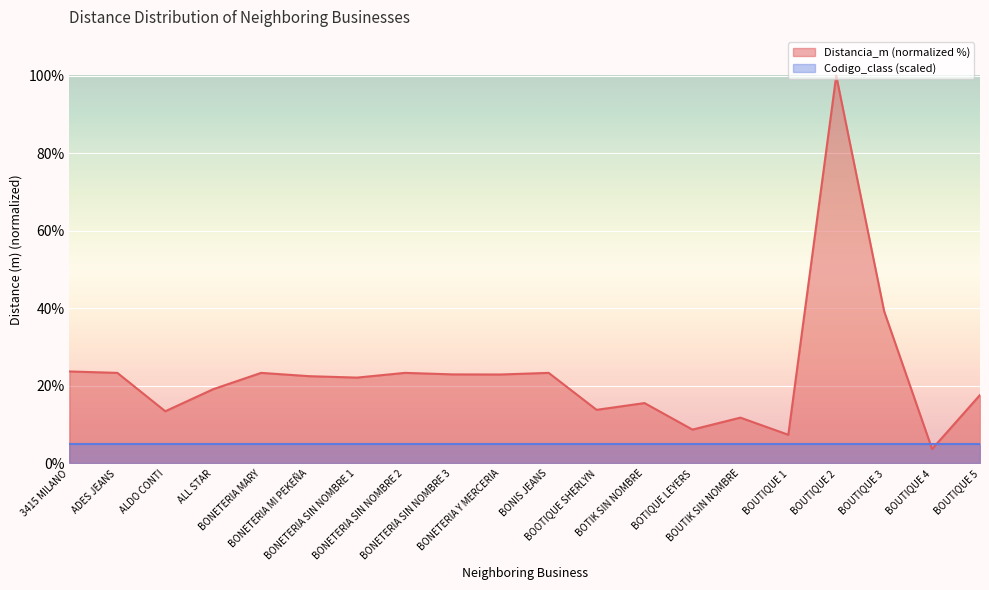

How many points are lower than both their immediate neighbors (excluding endpoints)?

7